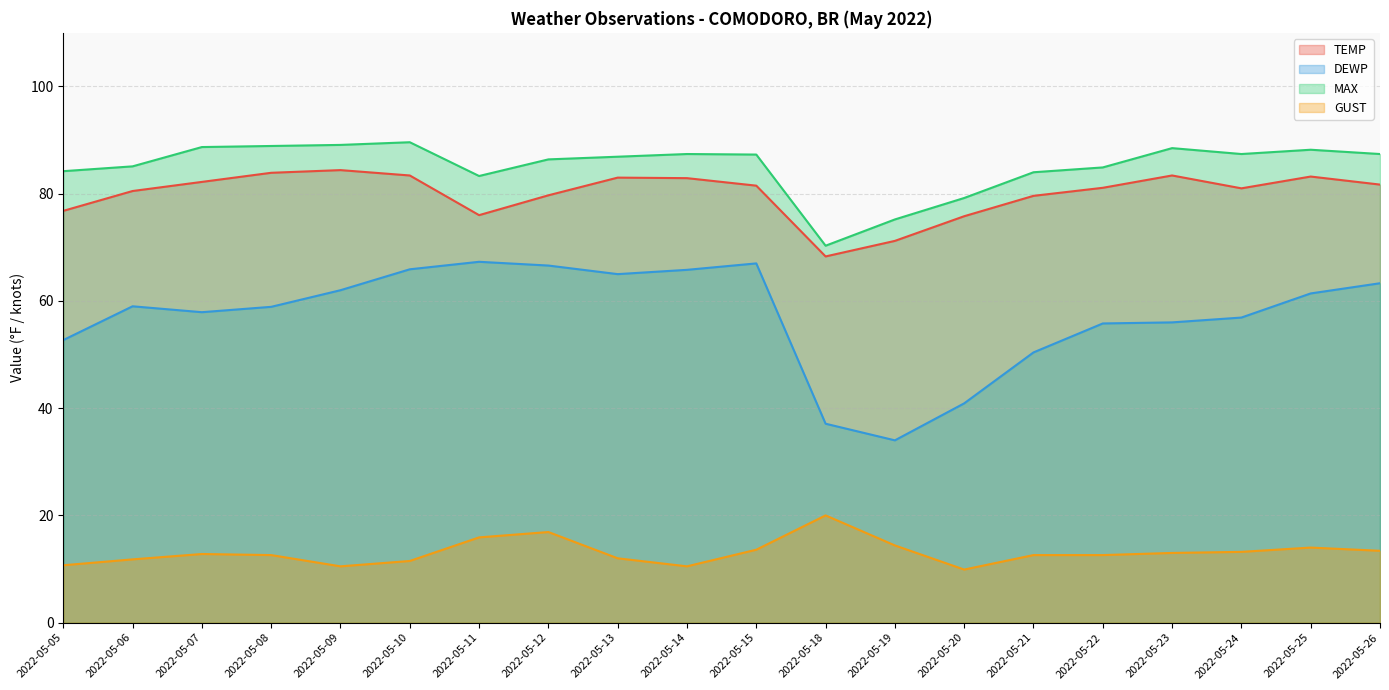

Read the TEMP value at 2022-05-11.

76.0